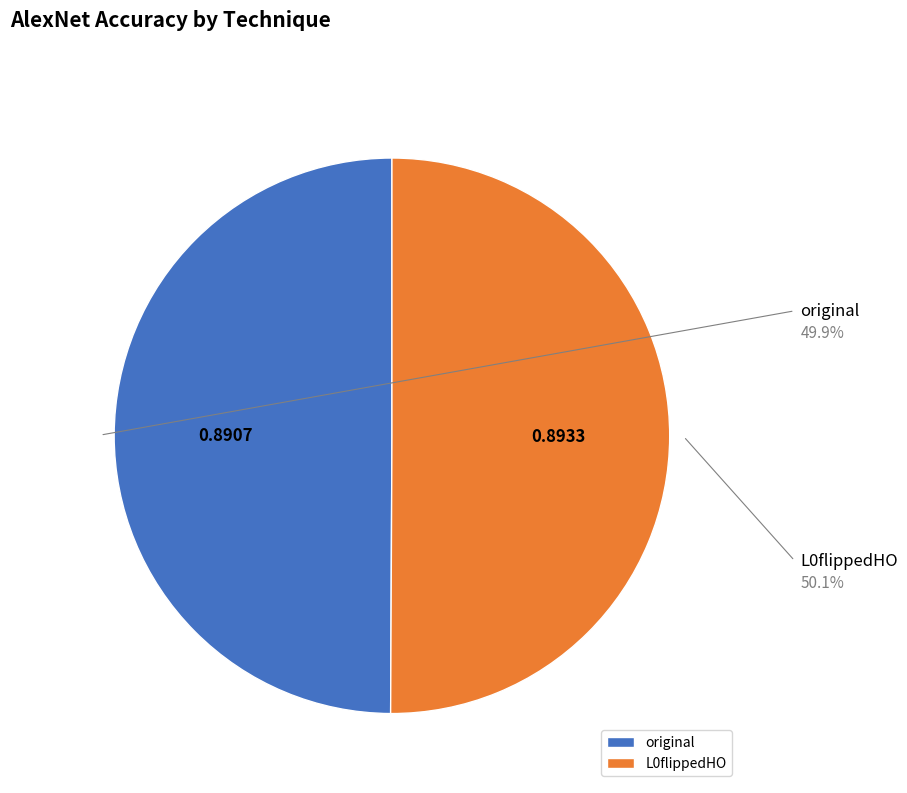

Rank the categories by value from lowest to highest.

original, L0flippedHO